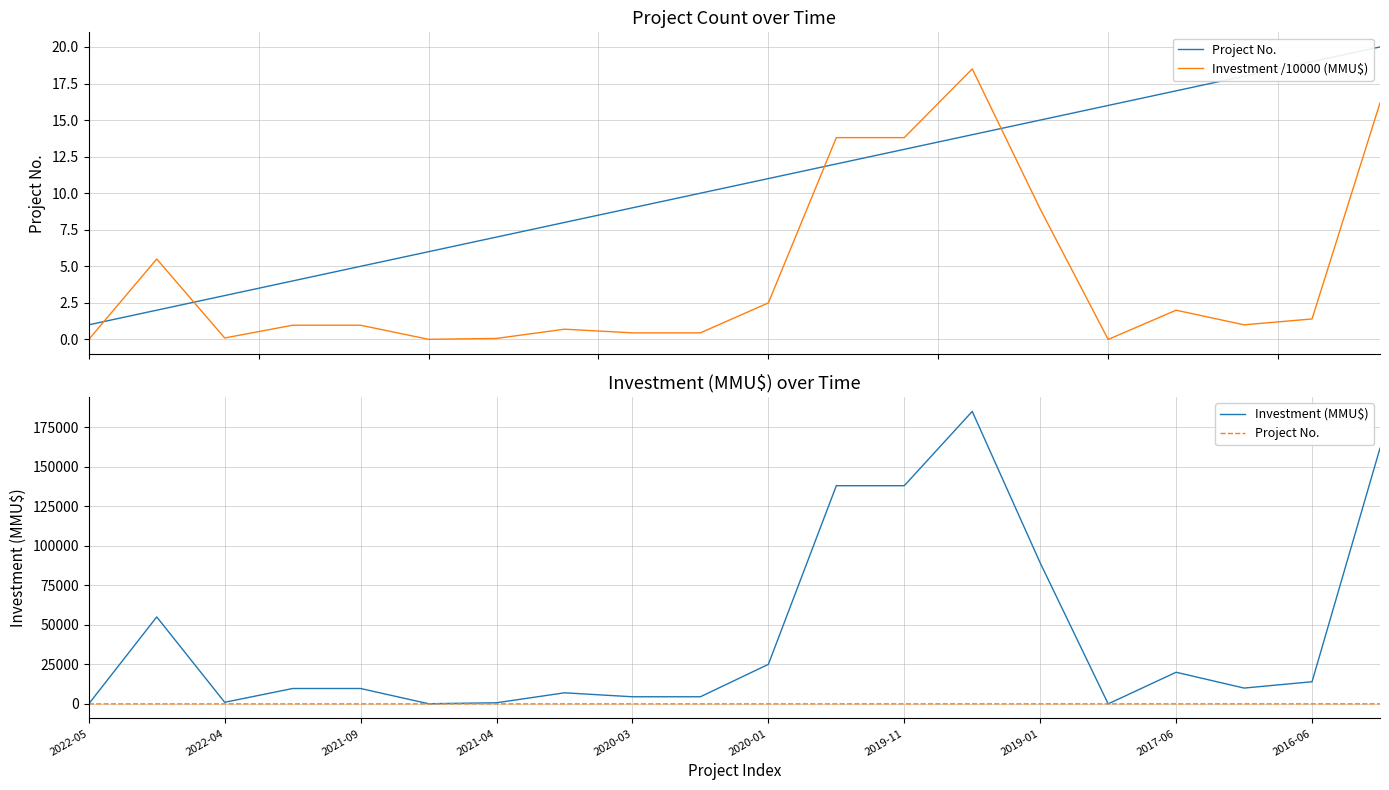

How many categories are shown in the chart?

20